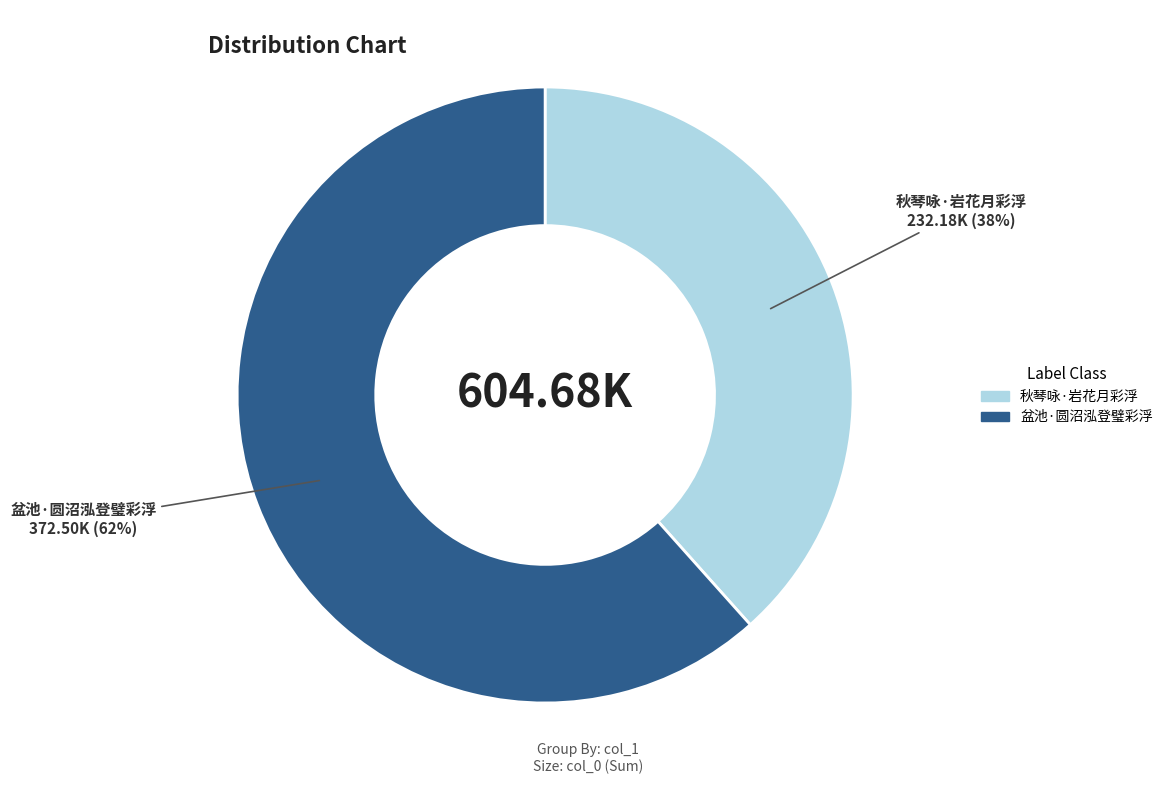

Count the number of slices in the pie.

2